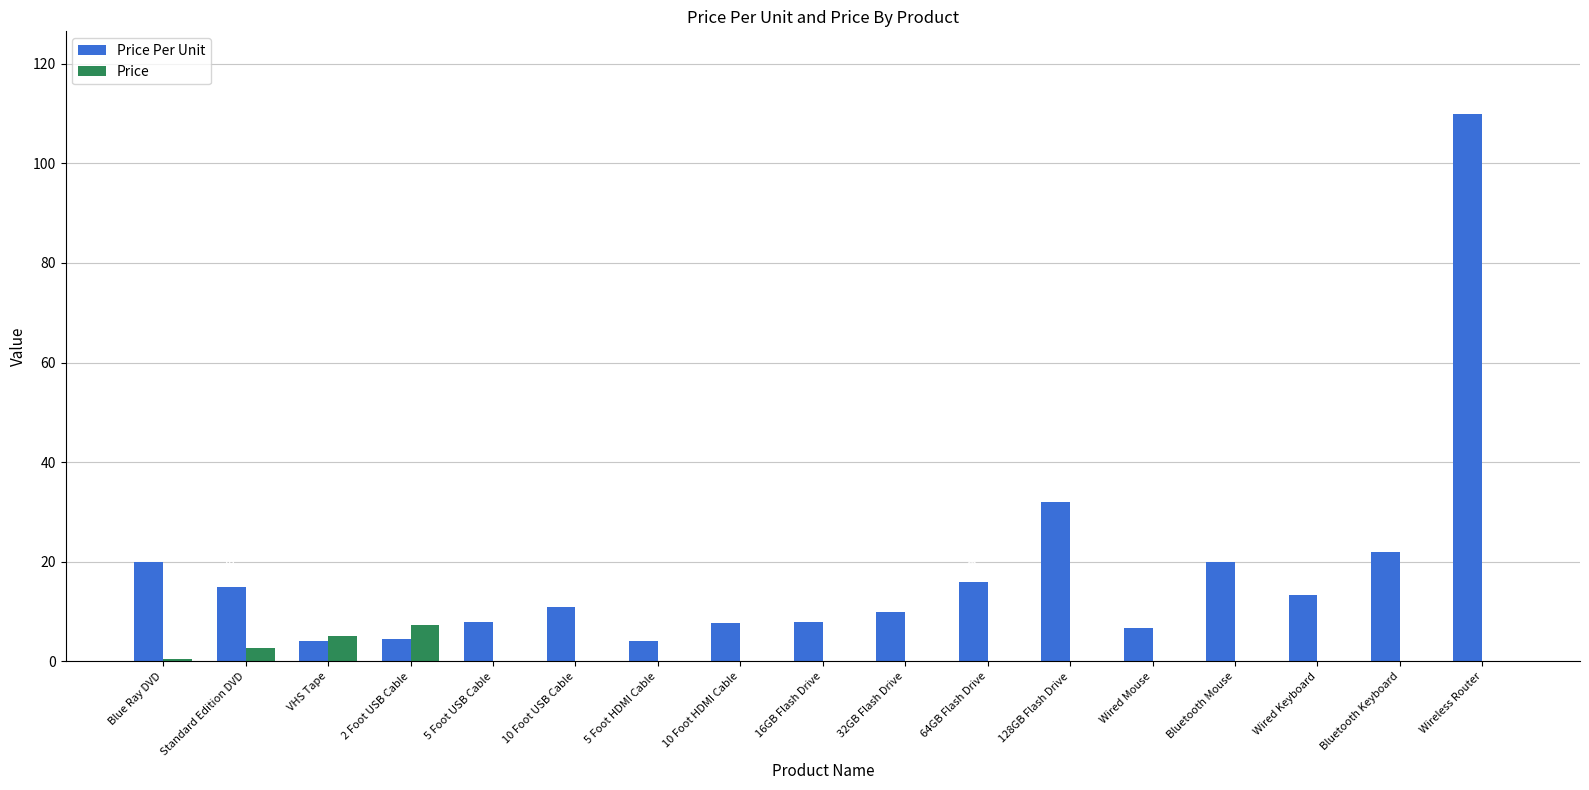

How many values in Price are above zero?

4